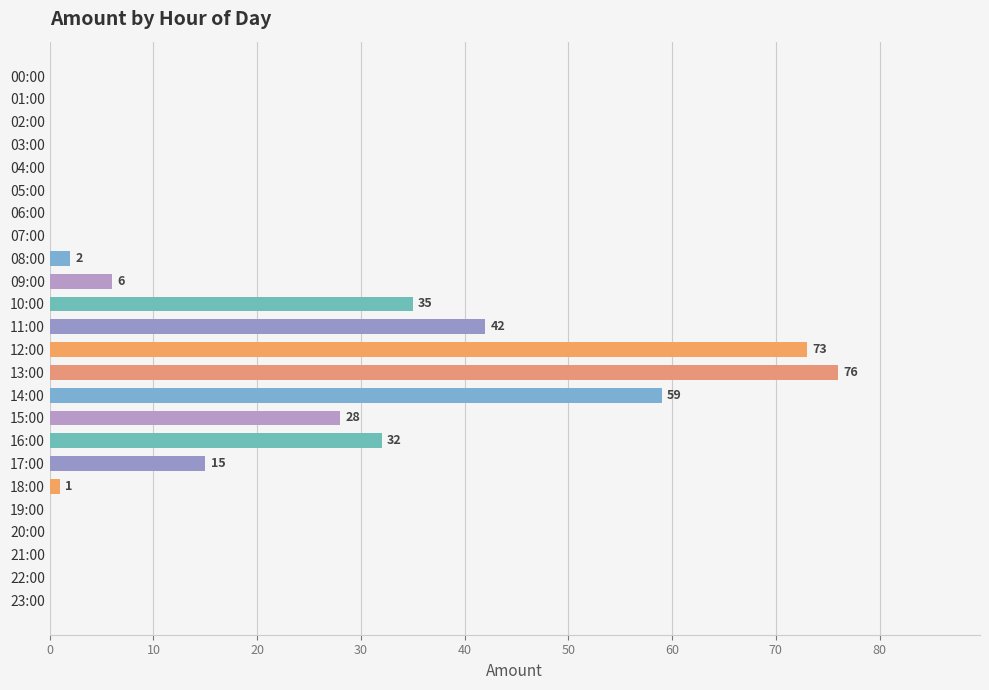

At which category does the chart reach its peak across all series?

13:00